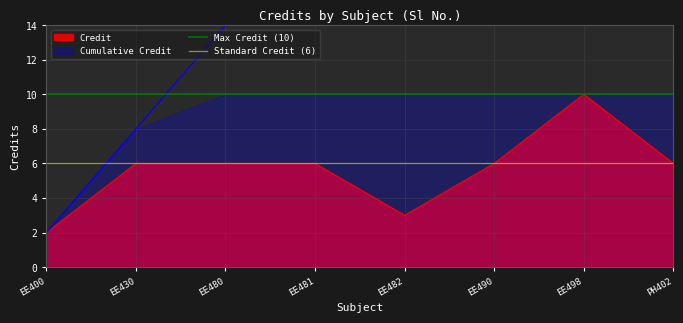

The value of Credit at EE498 is 10. True or false?

True